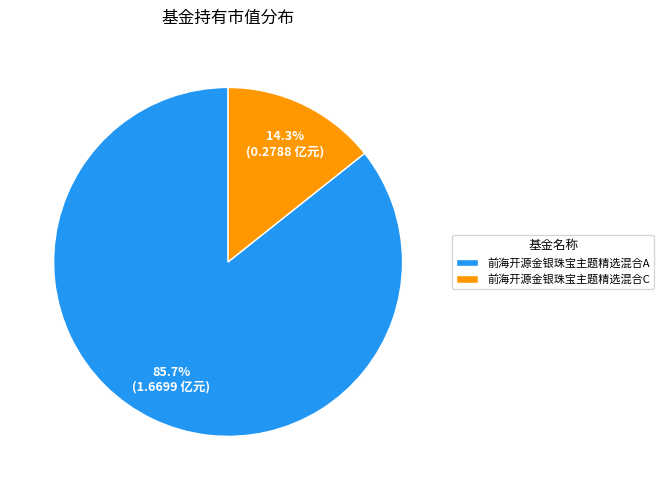

What percentage is the 前海开源金银珠宝主题精选混合A slice, to the nearest percent?

86%